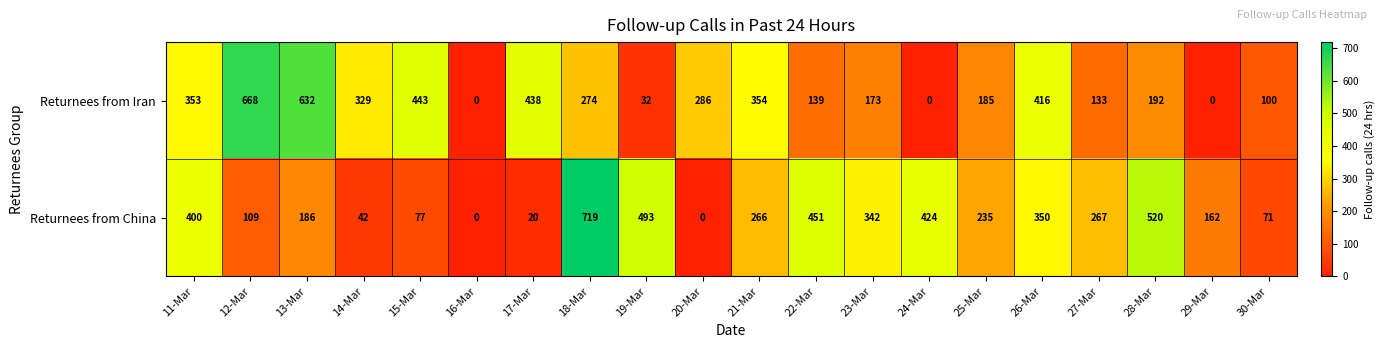

Rank the series by their average value, from highest to lowest.

Returnees from Iran, Returnees from China